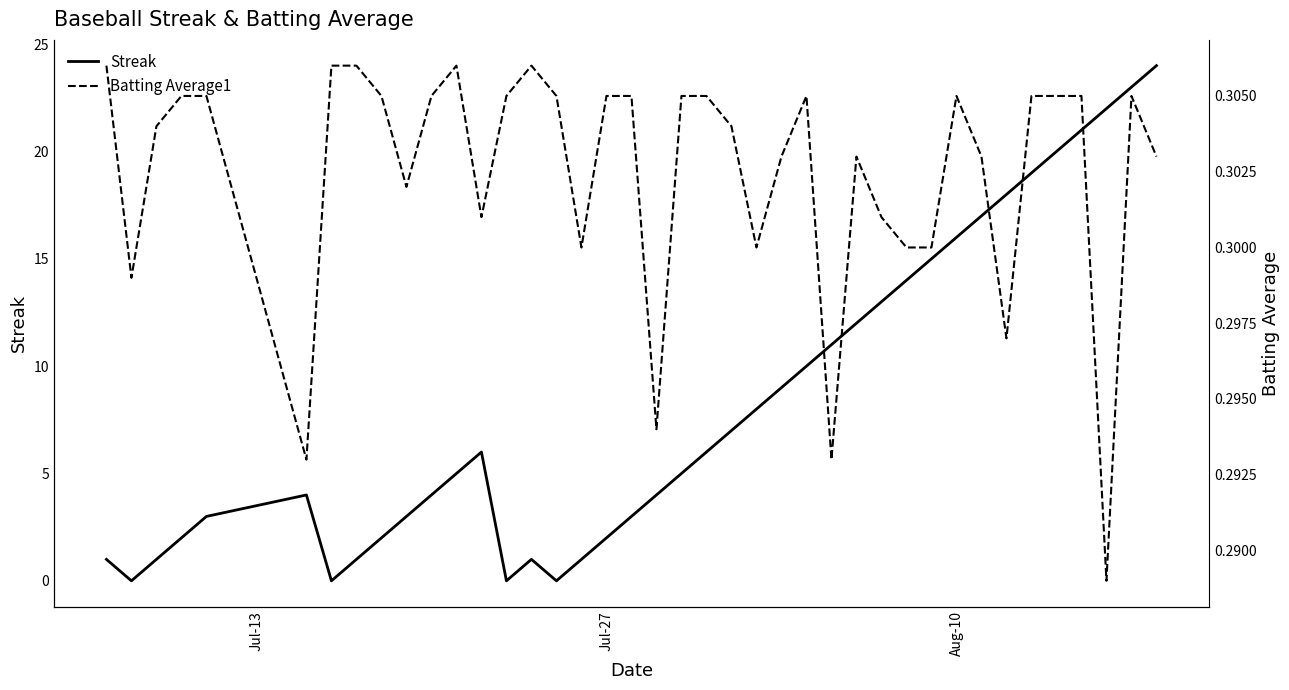

What is the maximum value shown in the chart?

24.0